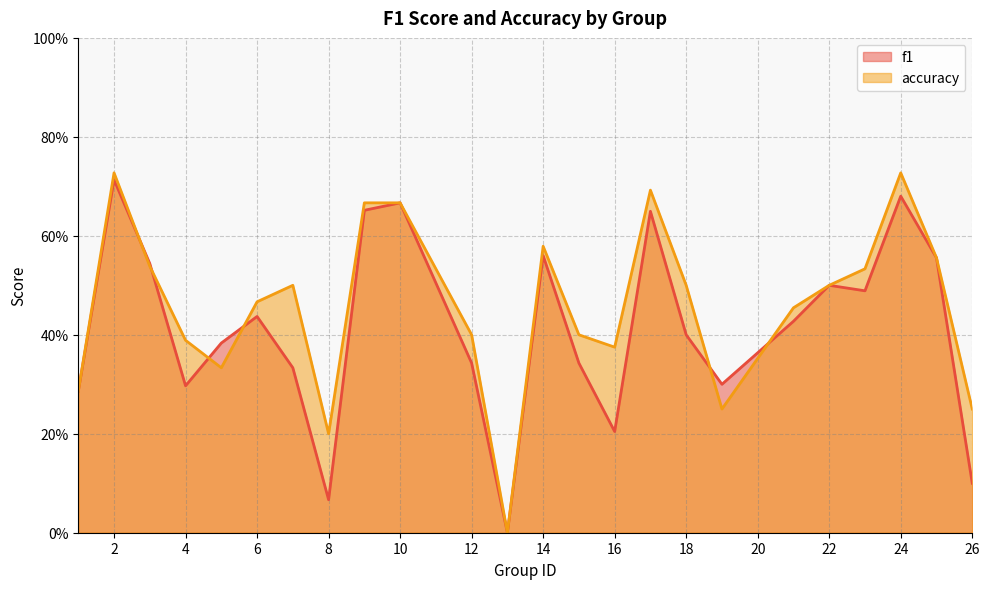

Between 2 and 16, which series saw the biggest shift?

f1